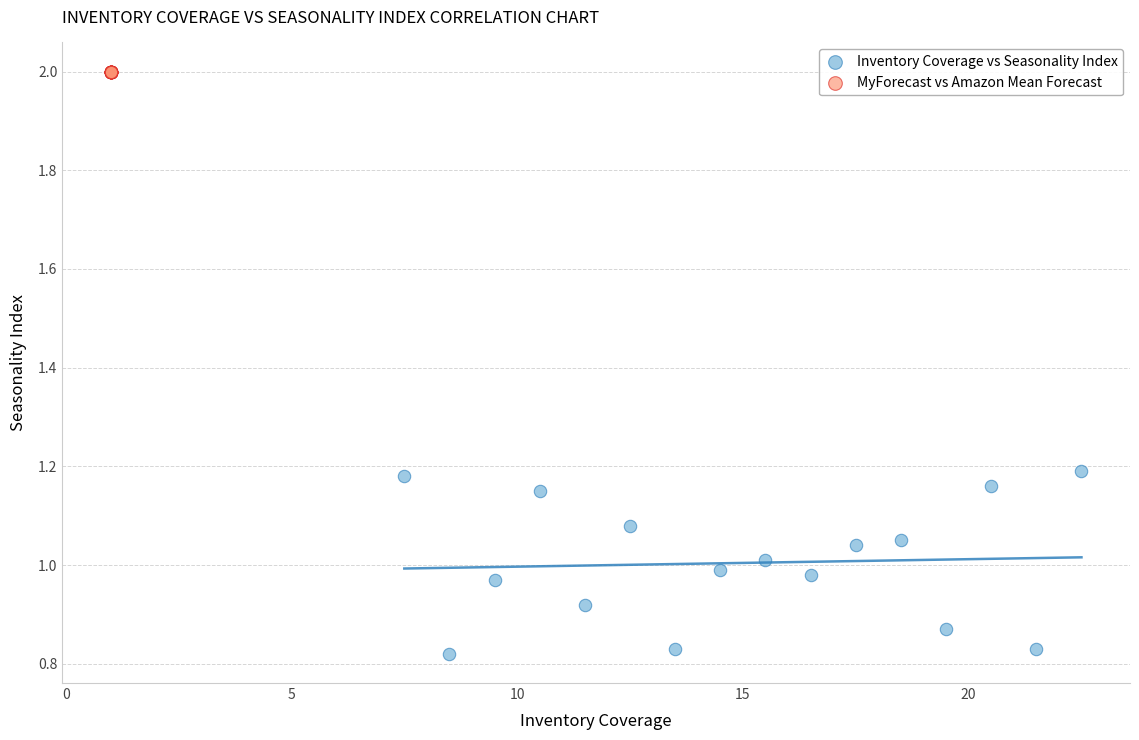

Which series contains the highest Y value?

MyForecast vs Amazon Mean Forecast